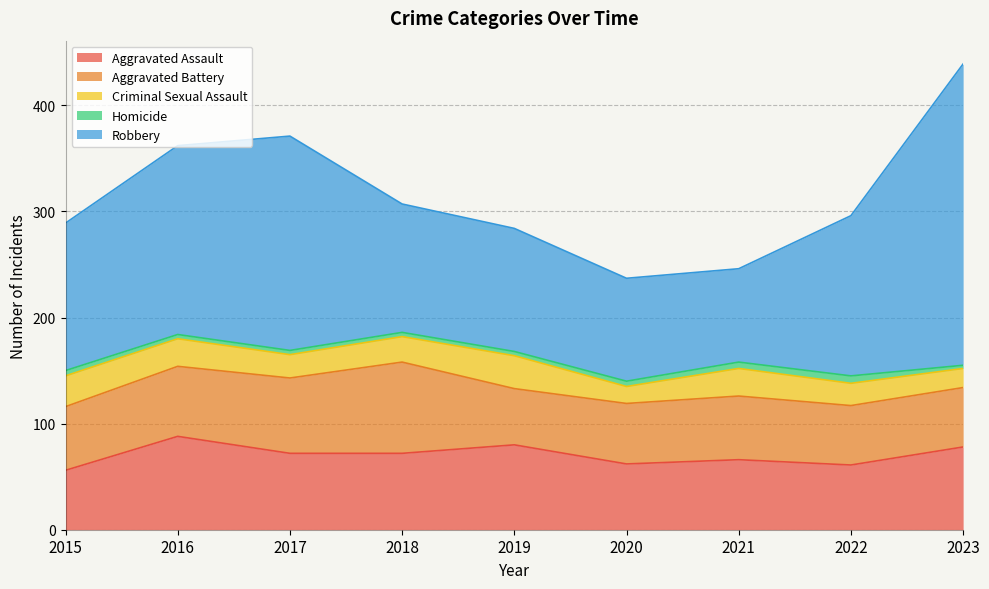

List the labels in order of Criminal Sexual Assault value, largest first.

2019, 2015, 2016, 2021, 2018, 2017, 2022, 2023, 2020